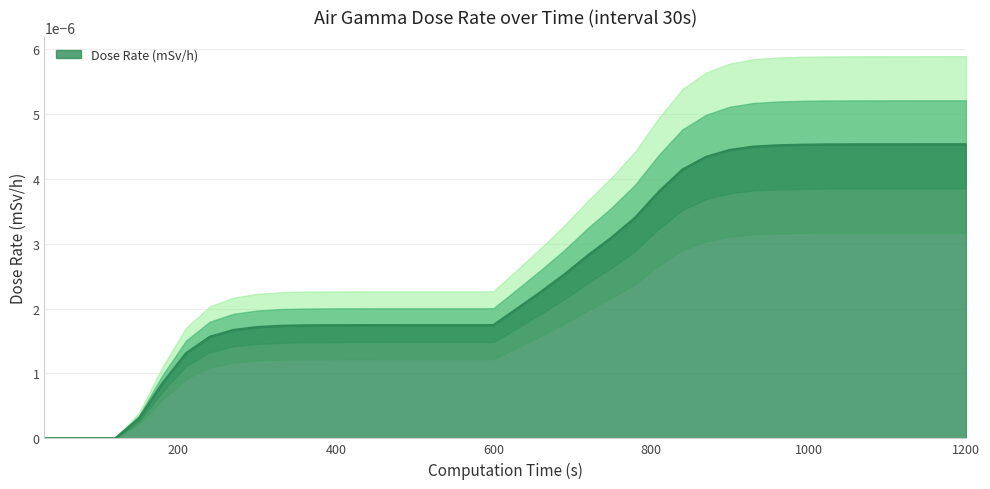

How many series are shown in this chart?

1